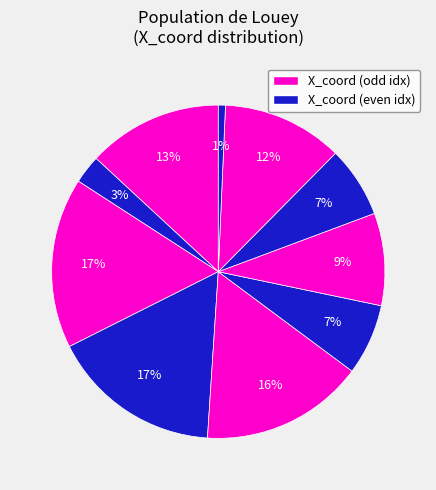

Count the number of slices in the pie.

10